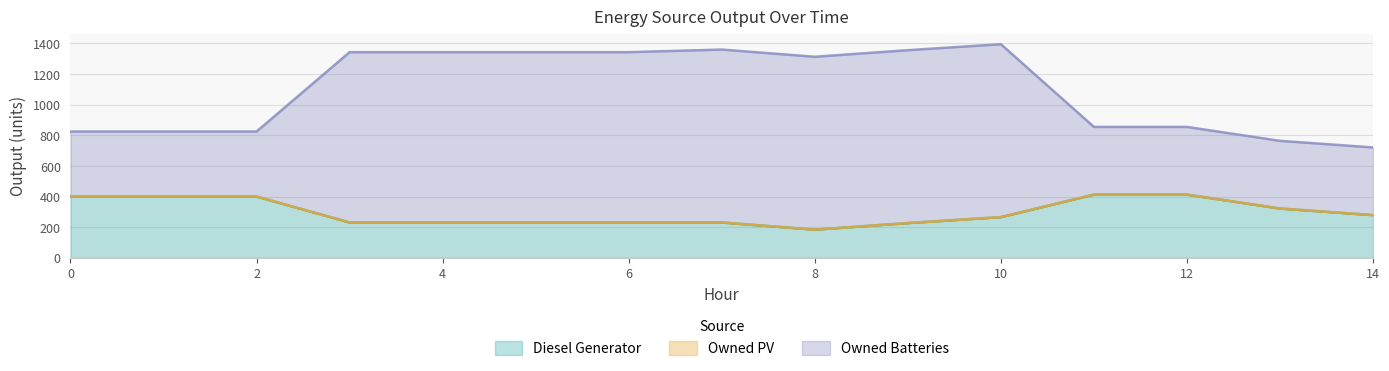

True or false: Owned Batteries and Diesel Generator cross at least once.

False